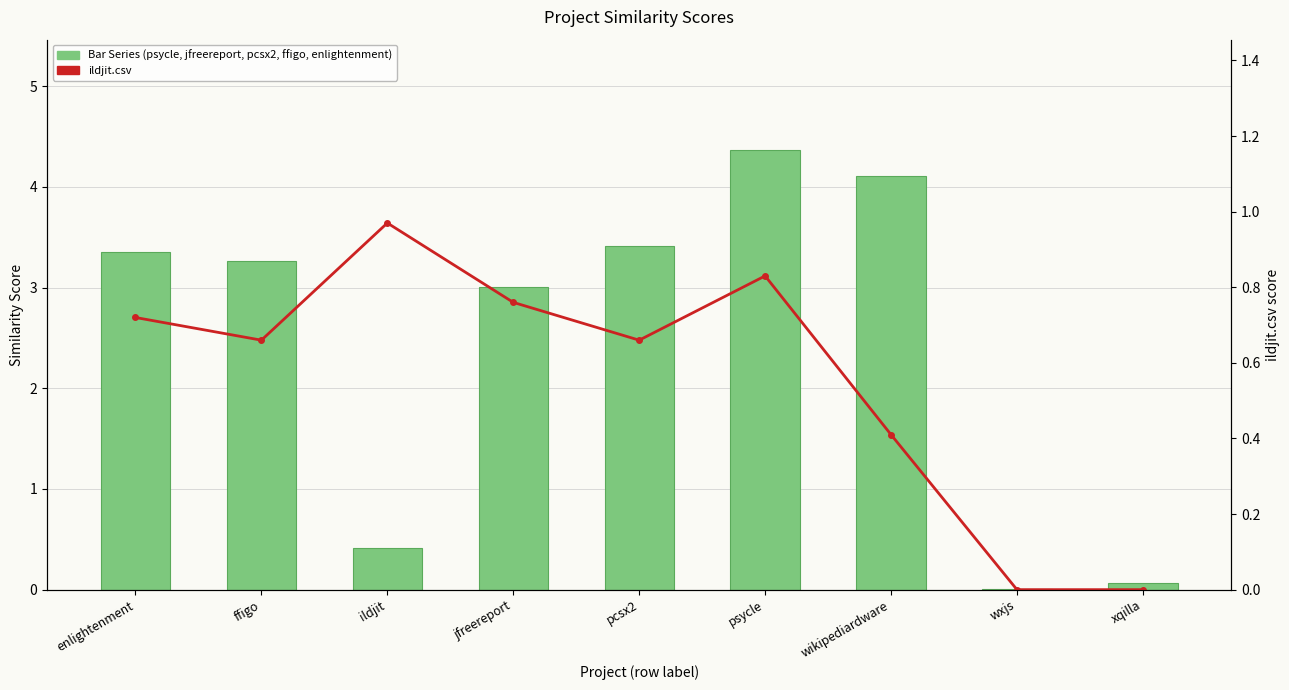

Which series has the widest spread of values?

Bar Series (sum: psycle, jfreereport, pcsx2, ffigo, enlightenment)